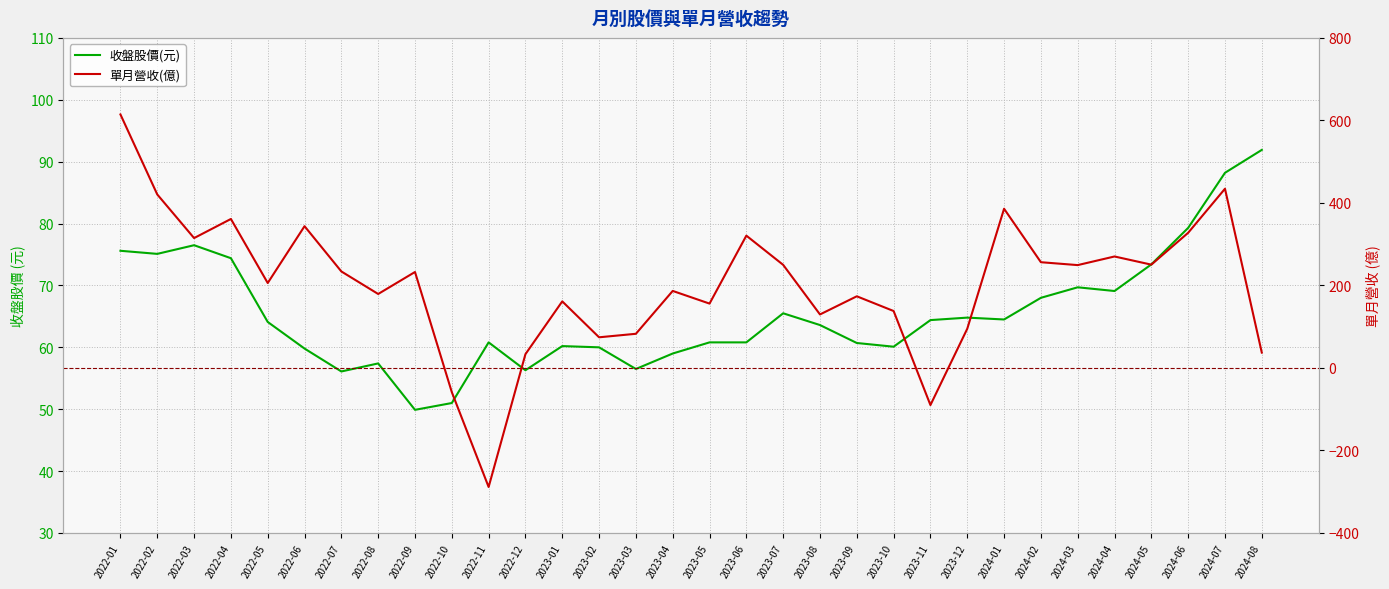

Is it true that 單月營收(億) equals 116.7 at 2023-03?

False